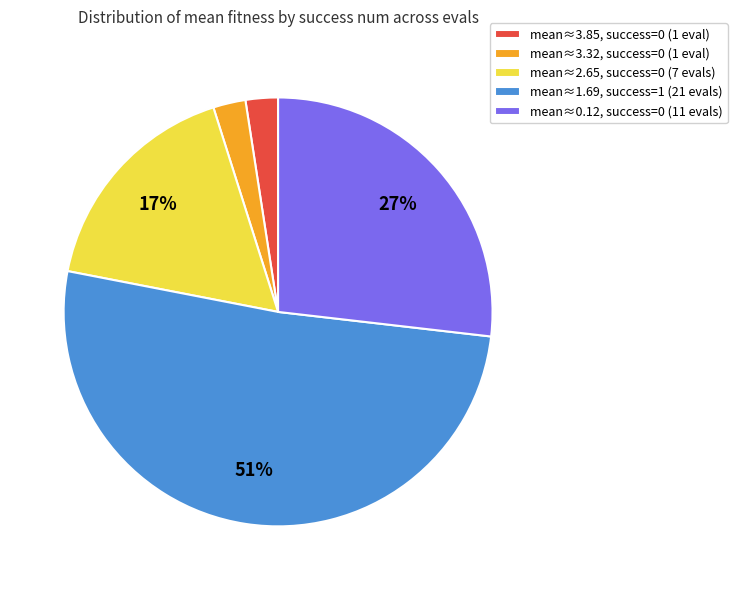

Between mean≈1.69, success=1 (21 evals) and mean≈3.32, success=0 (1 eval), which is larger?

mean≈1.69, success=1 (21 evals)